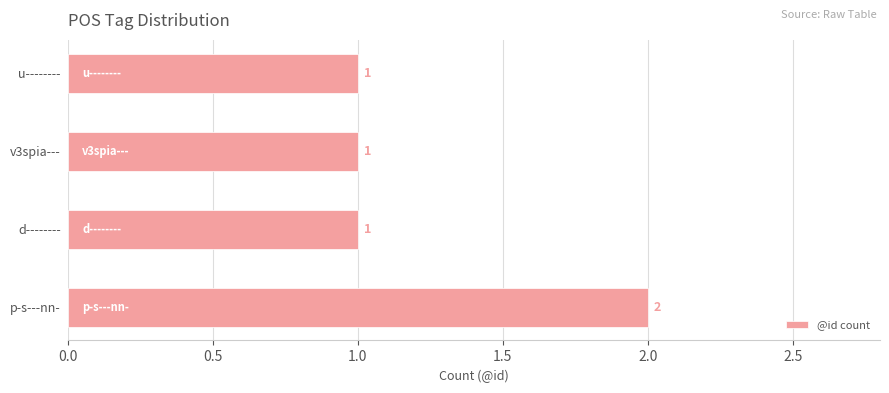

What is the minimum value shown in the chart?

1